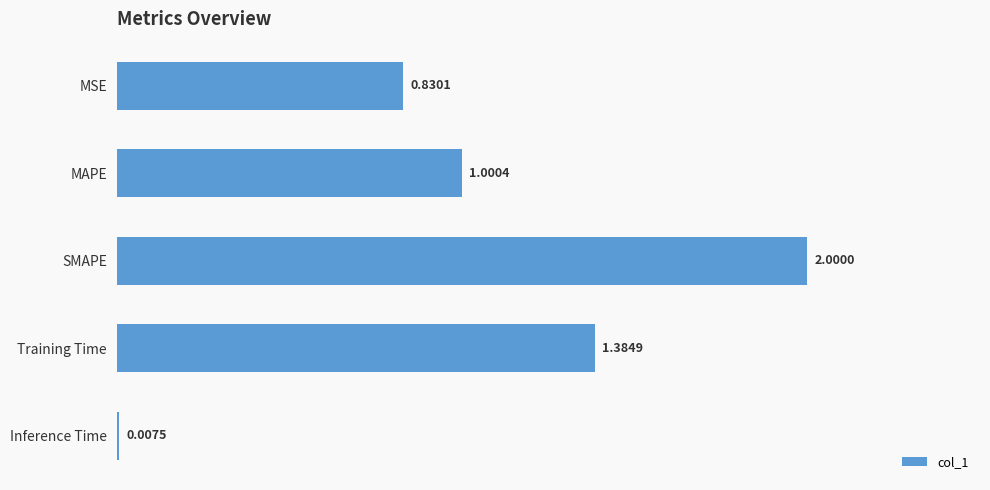

Where is the data nearest to the value 1?

MAPE